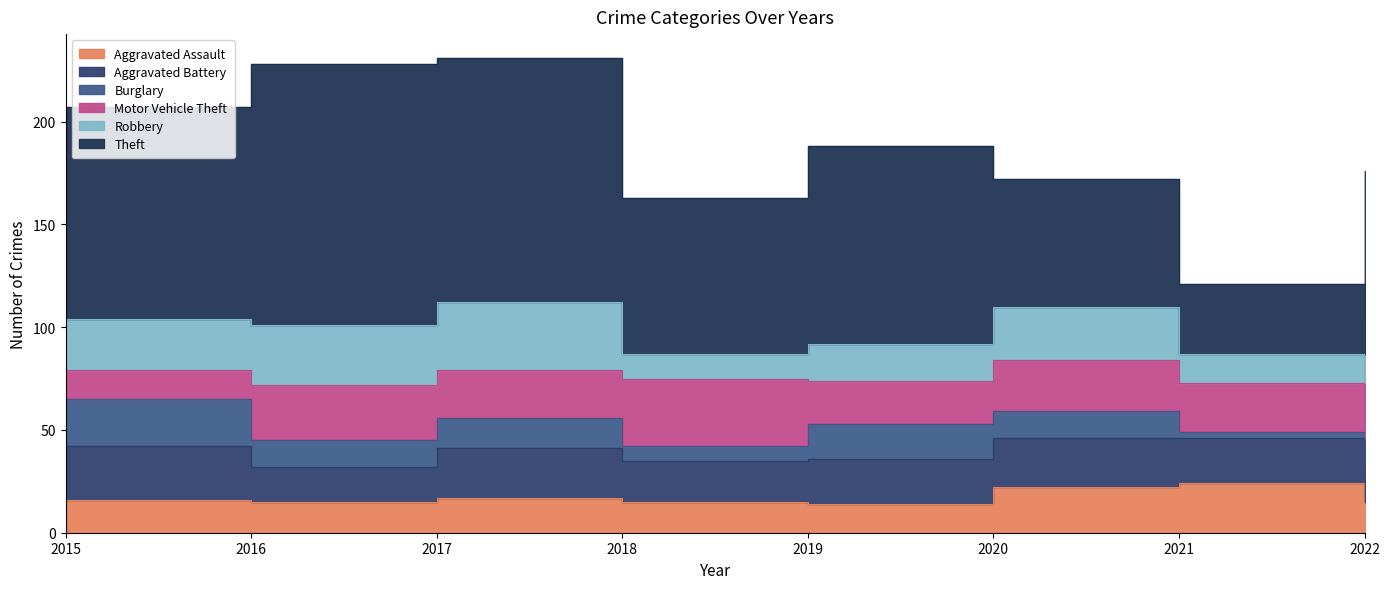

What value does the Motor Vehicle Theft series have at 2018, to the nearest 10?

30